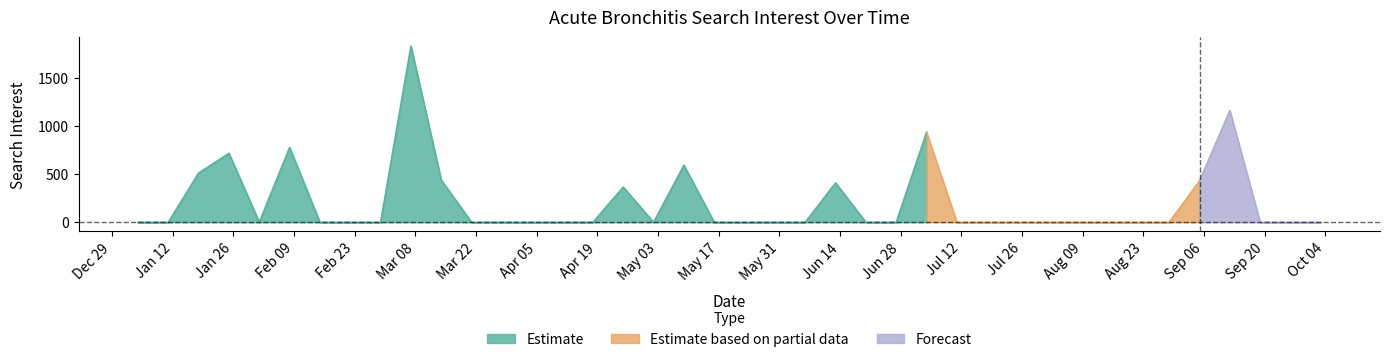

At which category does the data reach its first local peak?

3